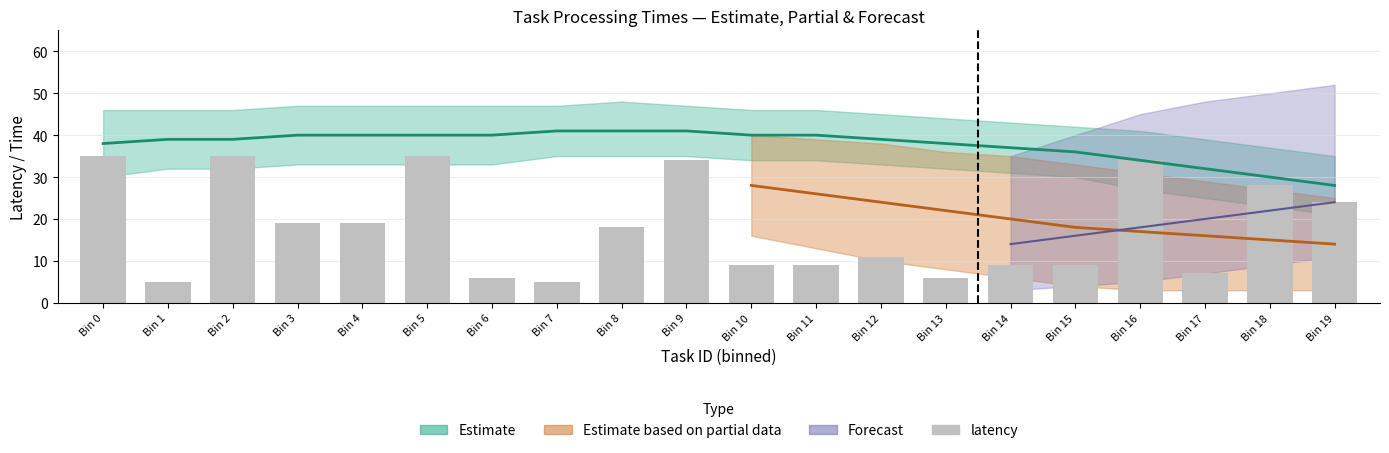

What is the ratio of the value at Bin 4 to the value at Bin 13?

3.2